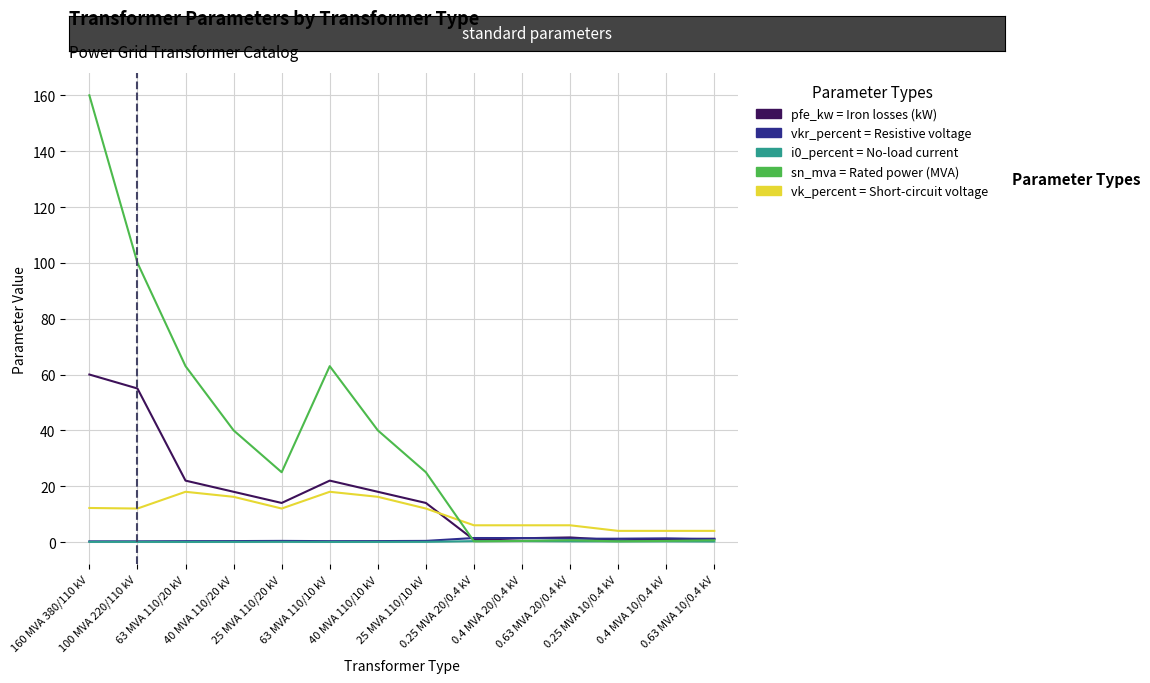

True or false: i0_percent = No-load current and vk_percent = Short-circuit voltage intersect in this chart.

False